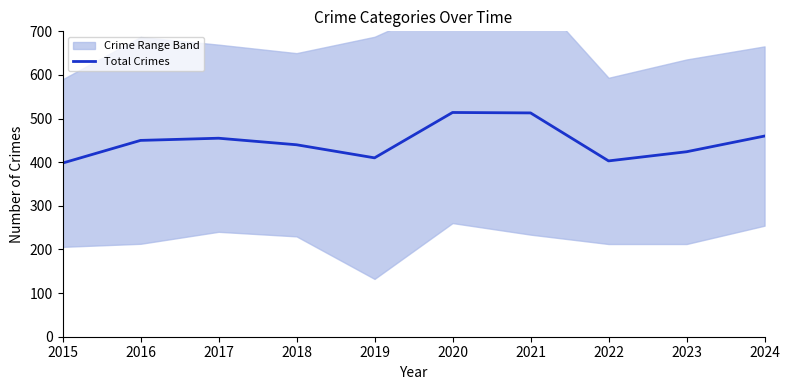

Is it true that Total Crimes equals 514 at 2020?

True